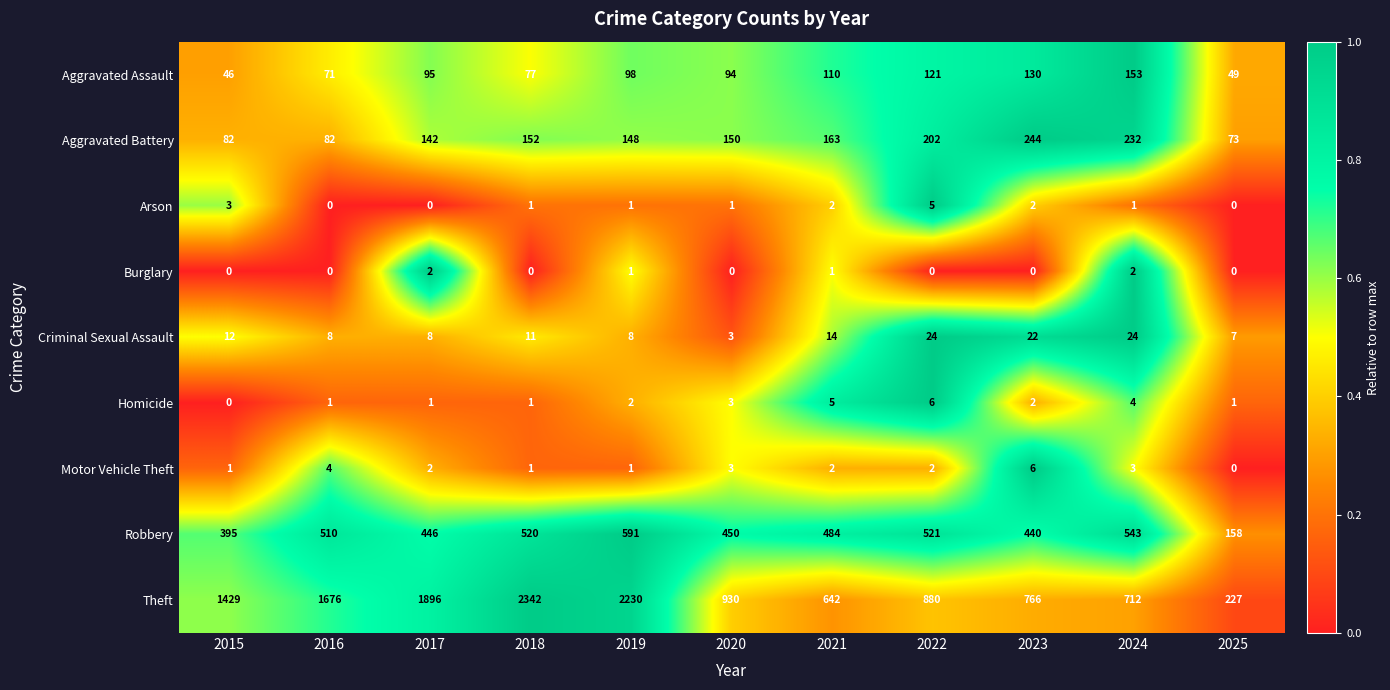

What is the total value across all series at 2016?

2352